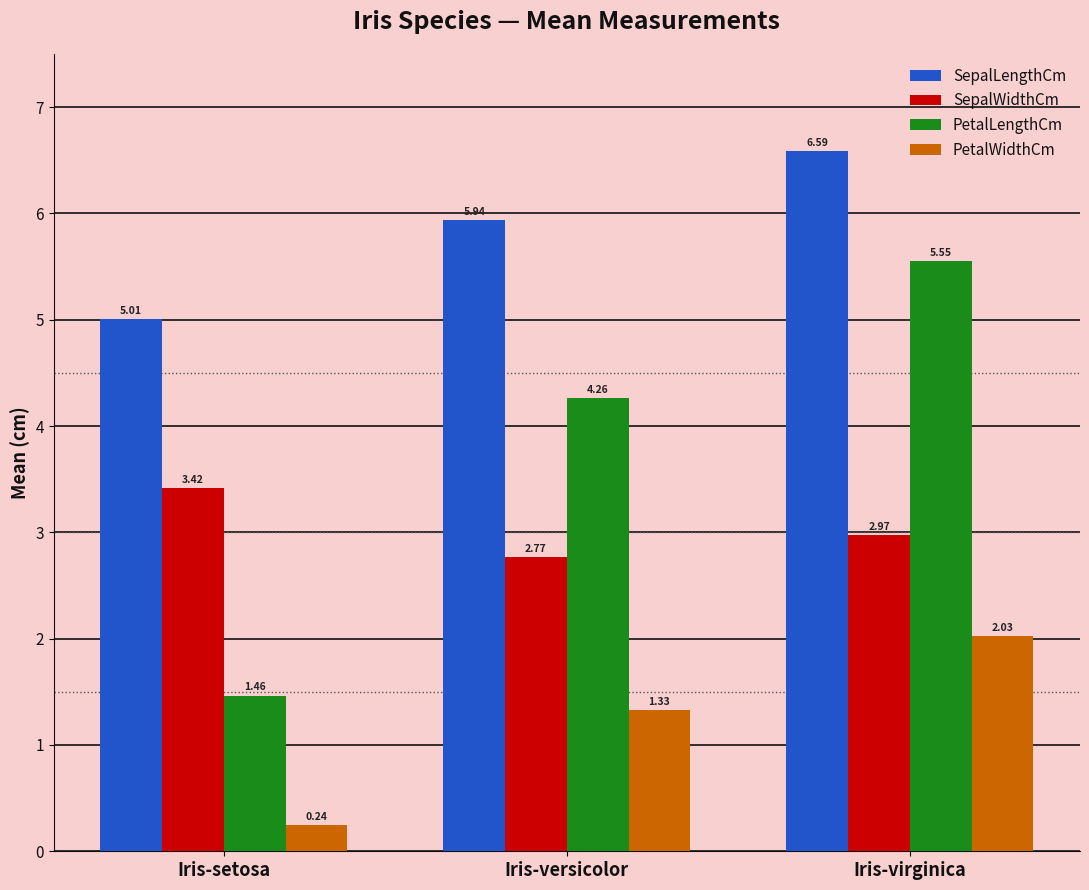

Where is SepalWidthCm nearest to the value 3?

Iris-virginica